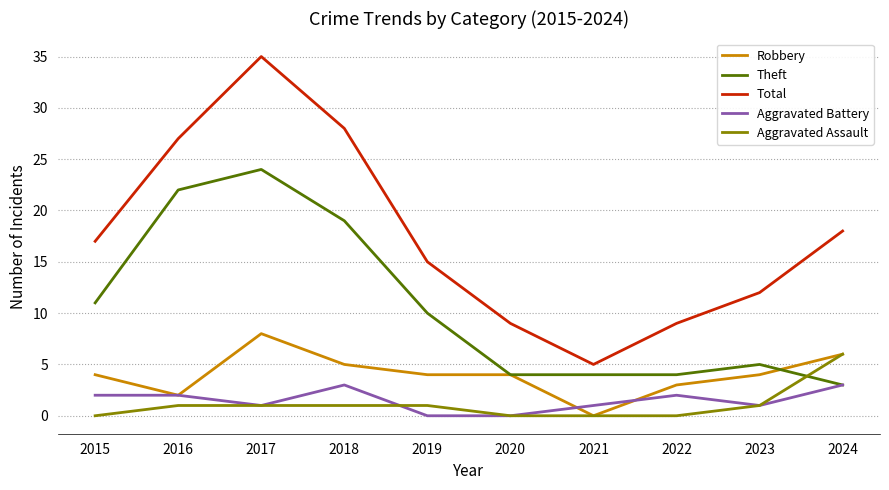

The Theft series shows 6 at 2022. True or false?

False